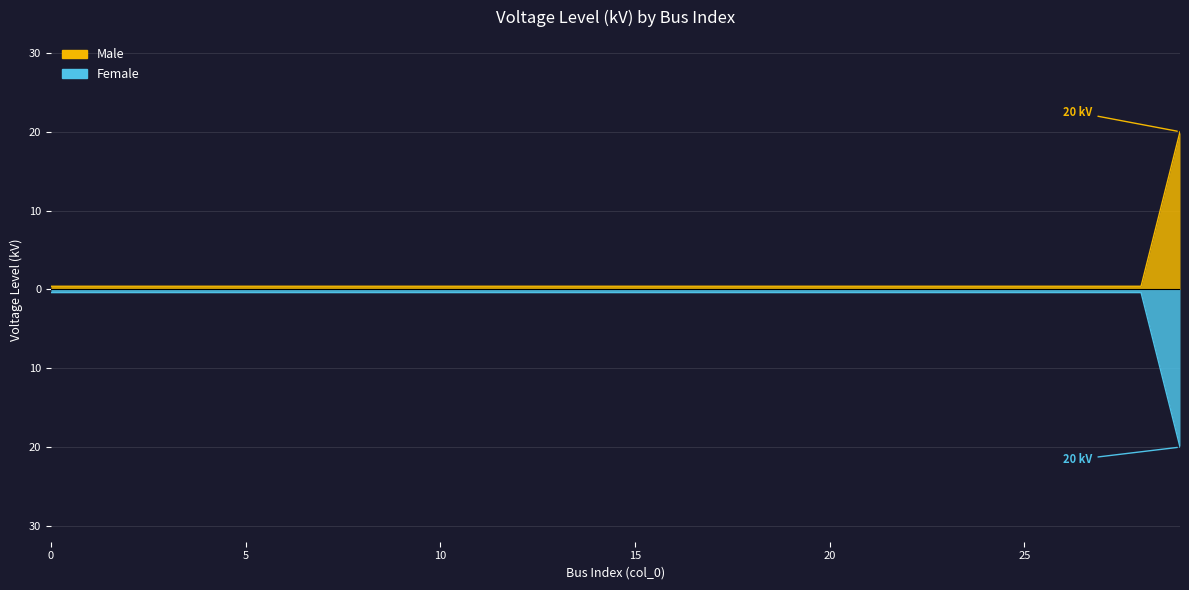

Reading left to right, transcribe all the data shown in this chart.

Male: 0=0.4	1=0.4	2=0.4	3=0.4	4=0.4	5=0.4	6=0.4	7=0.4	8=0.4	9=0.4	10=0.4	11=0.4	12=0.4	13=0.4	14=0.4	15=0.4	16=0.4	17=0.4	18=0.4	19=0.4	20=0.4	21=0.4	22=0.4	23=0.4	24=0.4	25=0.4	26=0.4	27=0.4	28=0.4	29=20.0
Female: 0=-0.4	1=-0.4	2=-0.4	3=-0.4	4=-0.4	5=-0.4	6=-0.4	7=-0.4	8=-0.4	9=-0.4	10=-0.4	11=-0.4	12=-0.4	13=-0.4	14=-0.4	15=-0.4	16=-0.4	17=-0.4	18=-0.4	19=-0.4	20=-0.4	21=-0.4	22=-0.4	23=-0.4	24=-0.4	25=-0.4	26=-0.4	27=-0.4	28=-0.4	29=-20.0